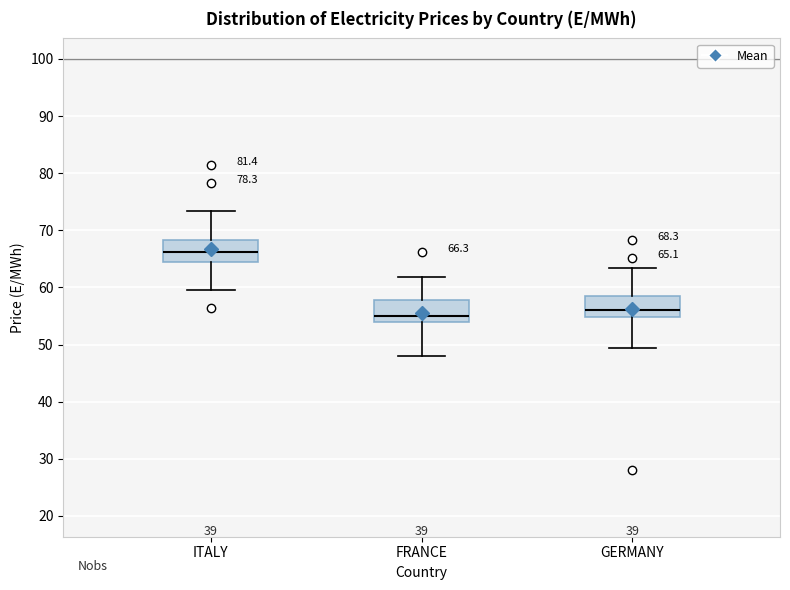

Which box has the highest median line?

ITALY